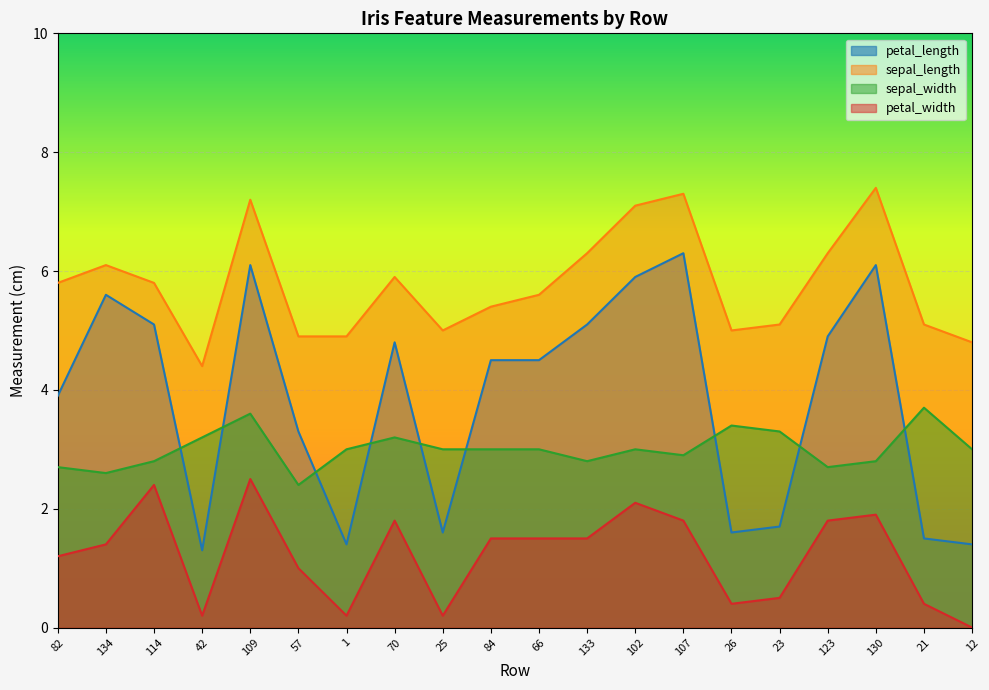

Reading right to left, transcribe all the data shown in this chart.

petal_length: 12=1.4	21=1.5	130=6.1	123=4.9	23=1.7	26=1.6	107=6.3	102=5.9	133=5.1	66=4.5	84=4.5	25=1.6	70=4.8	1=1.4	57=3.3	109=6.1	42=1.3	114=5.1	134=5.6	82=3.9
sepal_length: 12=4.8	21=5.1	130=7.4	123=6.3	23=5.1	26=5.0	107=7.3	102=7.1	133=6.3	66=5.6	84=5.4	25=5.0	70=5.9	1=4.9	57=4.9	109=7.2	42=4.4	114=5.8	134=6.1	82=5.8
sepal_width: 12=3.0	21=3.7	130=2.8	123=2.7	23=3.3	26=3.4	107=2.9	102=3.0	133=2.8	66=3.0	84=3.0	25=3.0	70=3.2	1=3.0	57=2.4	109=3.6	42=3.2	114=2.8	134=2.6	82=2.7
petal_width: 12=0.0	21=0.4	130=1.9	123=1.8	23=0.5	26=0.4	107=1.8	102=2.1	133=1.5	66=1.5	84=1.5	25=0.2	70=1.8	1=0.2	57=1.0	109=2.5	42=0.2	114=2.4	134=1.4	82=1.2